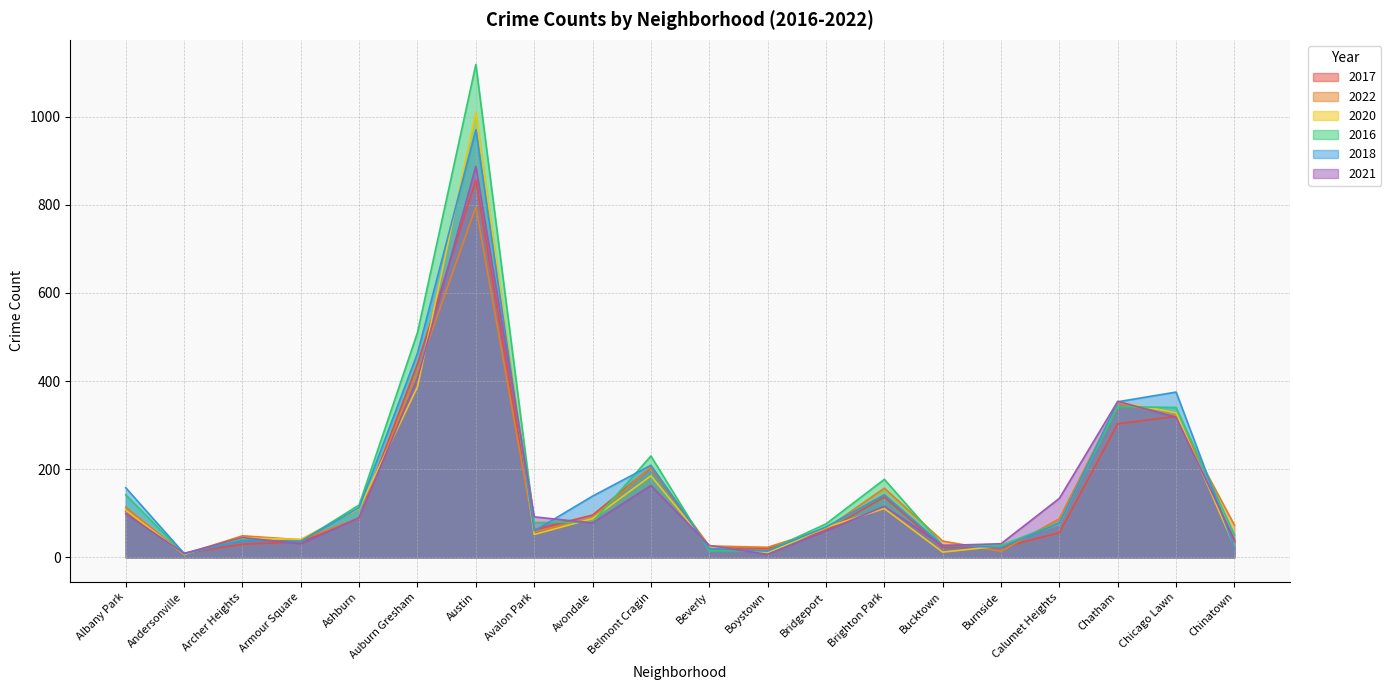

At Beverly, list the series in order from smallest to largest.

2016, 2018, 2017, 2020, 2022, 2021